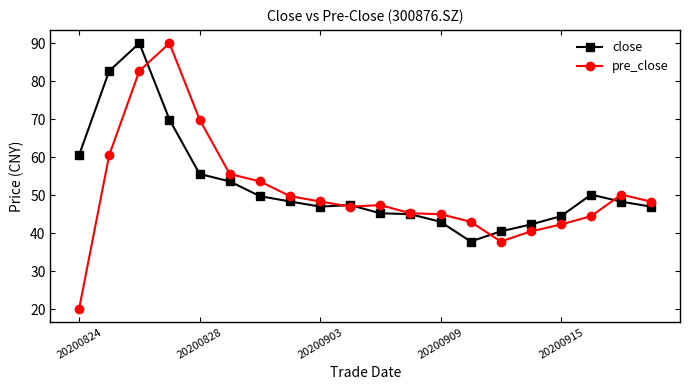

What is the value of the pre_close point at the 8th from the left?

49.8